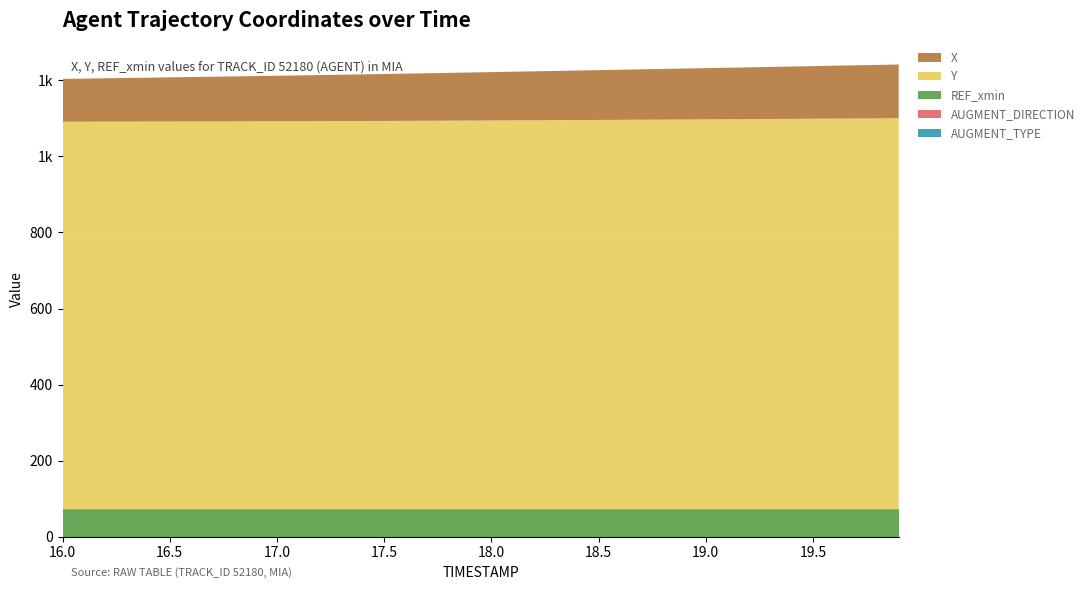

Reading right to left, transcribe all the data shown in this chart.

AUGMENT_TYPE: 0.0	0.0	0.0	0.0	0.0	0.0	0.0	0.0	0.0	0.0	0.0	0.0	0.0	0.0	0.0	0.0	0.0	0.0	0.0	0.0	0.0	0.0	0.0	0.0	0.0	0.0	0.0	0.0	0.0	0.0	0.0	0.0	0.0	0.0	0.0	0.0	0.0	0.0	0.0	0.0
AUGMENT_DIRECTION: 0.0	0.0	0.0	0.0	0.0	0.0	0.0	0.0	0.0	0.0	0.0	0.0	0.0	0.0	0.0	0.0	0.0	0.0	0.0	0.0	0.0	0.0	0.0	0.0	0.0	0.0	0.0	0.0	0.0	0.0	0.0	0.0	0.0	0.0	0.0	0.0	0.0	0.0	0.0	0.0
REF_xmin: 71.8	71.8	71.8	71.8	71.8	71.8	71.8	71.8	71.8	71.8	71.8	71.8	71.8	71.8	71.8	71.8	71.8	71.8	71.8	71.8	71.8	71.8	71.8	71.8	71.8	71.8	71.8	71.8	71.8	71.8	71.8	71.8	71.8	71.8	71.8	71.8	71.8	71.8	71.8	71.8
Y: 1028.5	1028.2	1027.8	1027.5	1027.2	1026.8	1026.5	1026.2	1025.9	1025.6	1025.2	1024.9	1024.6	1024.3	1024.0	1023.7	1023.4	1023.1	1022.9	1022.6	1022.3	1022.1	1021.8	1021.6	1021.4	1021.1	1021.0	1020.8	1020.6	1020.5	1020.3	1020.2	1020.1	1020.0	1019.9	1019.8	1019.7	1019.6	1019.5	1019.5
X: 141.3	140.6	139.8	139.1	138.4	137.6	136.9	136.2	135.4	134.7	134.0	133.2	132.5	131.7	131.0	130.2	129.5	128.7	128.0	127.2	126.5	125.7	124.9	124.2	123.4	122.7	121.9	121.2	120.5	119.8	119.0	118.3	117.6	116.9	116.2	115.5	114.7	114.0	113.2	112.5